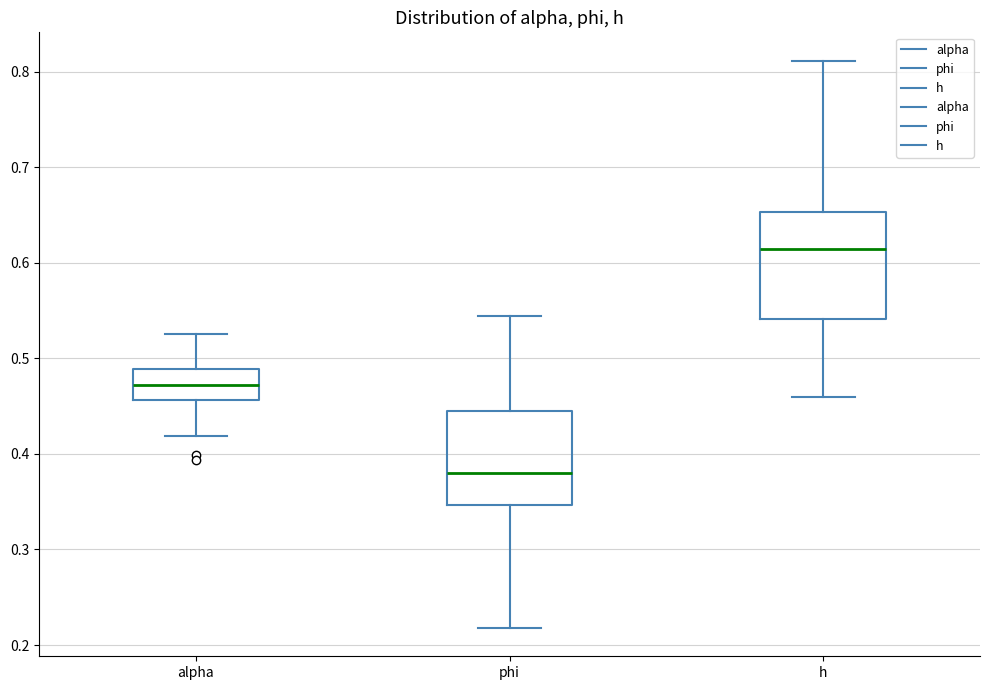

Reading left to right, read every box against the y-axis: the position of its median line, the range the box covers, and the ends of its whiskers. The values are not printed on the chart, so give them approximately, as read against the axis.

alpha: median 0.47, box 0.46 to 0.49, whiskers 0.42 to 0.53
phi: median 0.38, box 0.35 to 0.44, whiskers 0.22 to 0.54
h: median 0.61, box 0.54 to 0.65, whiskers 0.46 to 0.81